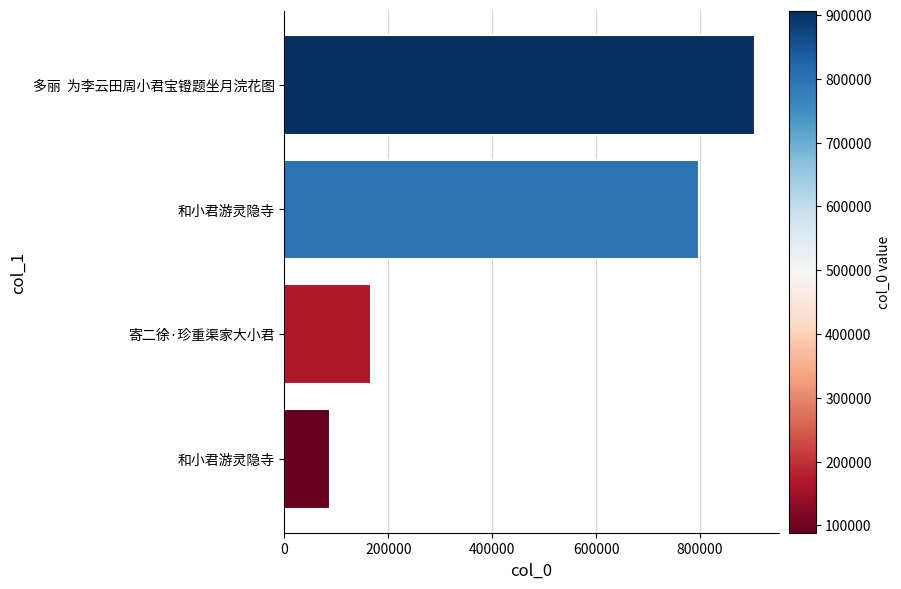

Count the number of categories in the chart.

4